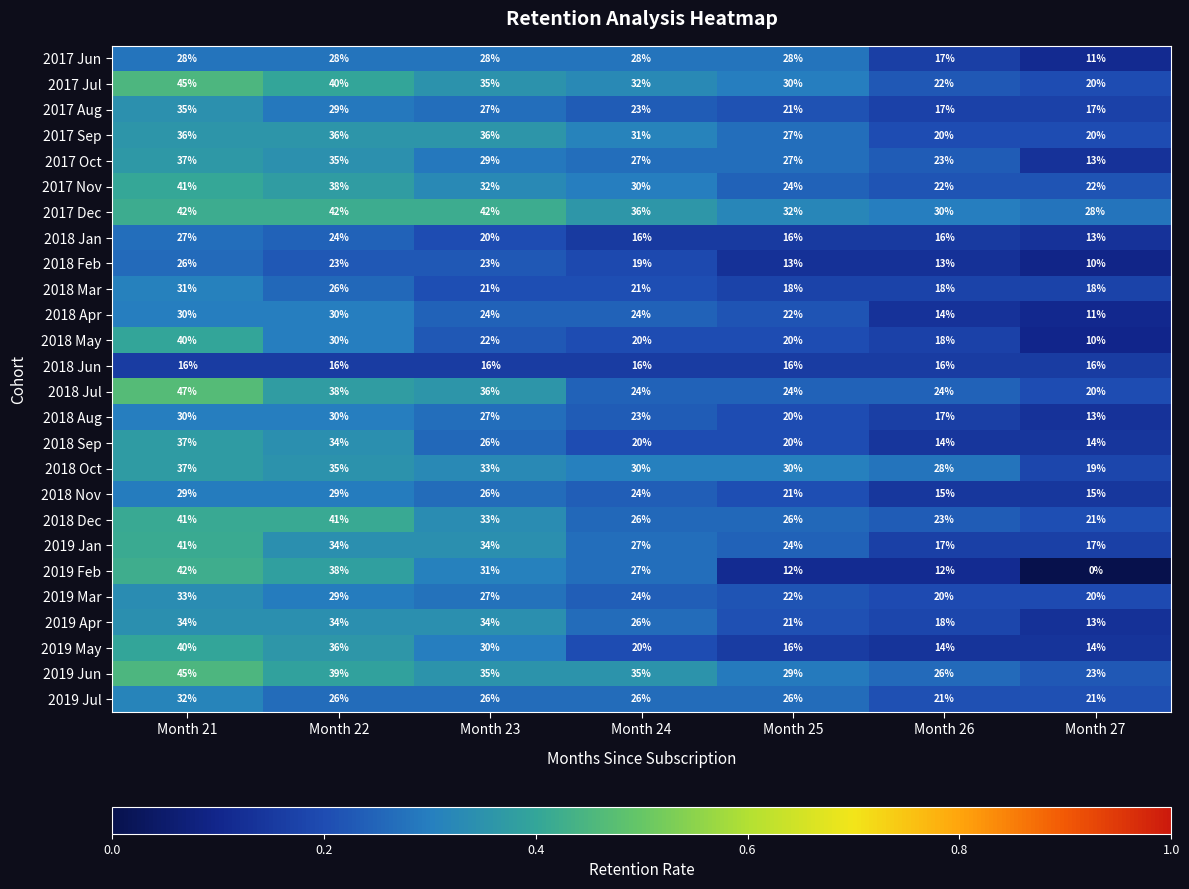

At which label is 2019 May closest to 27?

Month 23